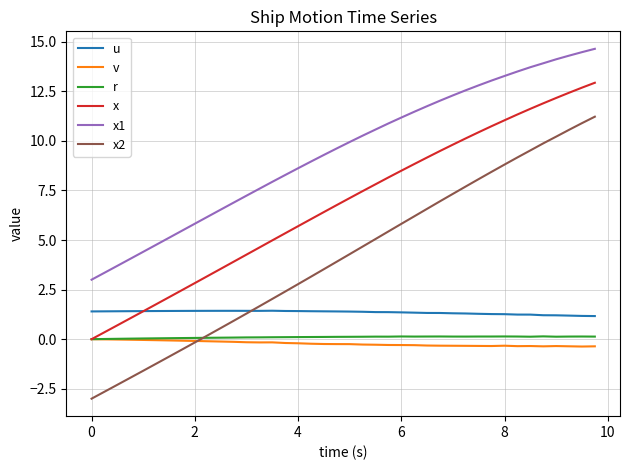

What is the maximum value for x2?

11.2